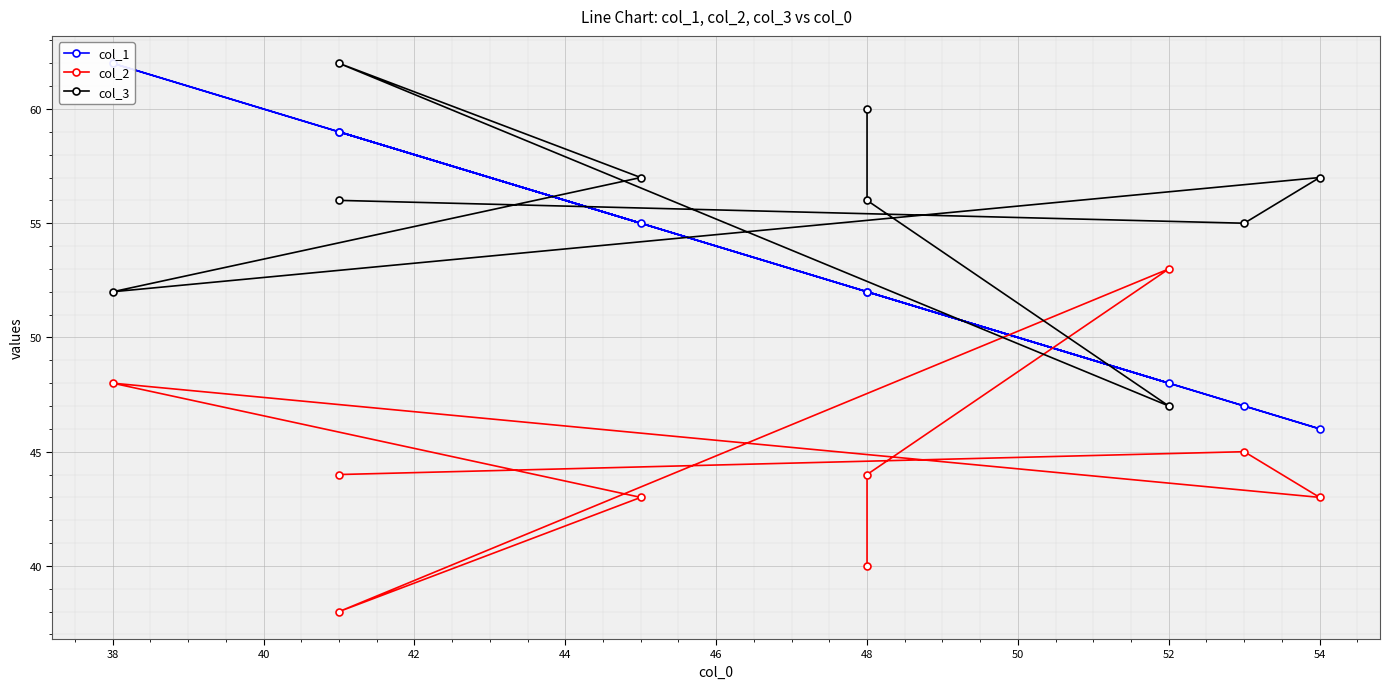

What is the lowest value of the col_2 series?

38